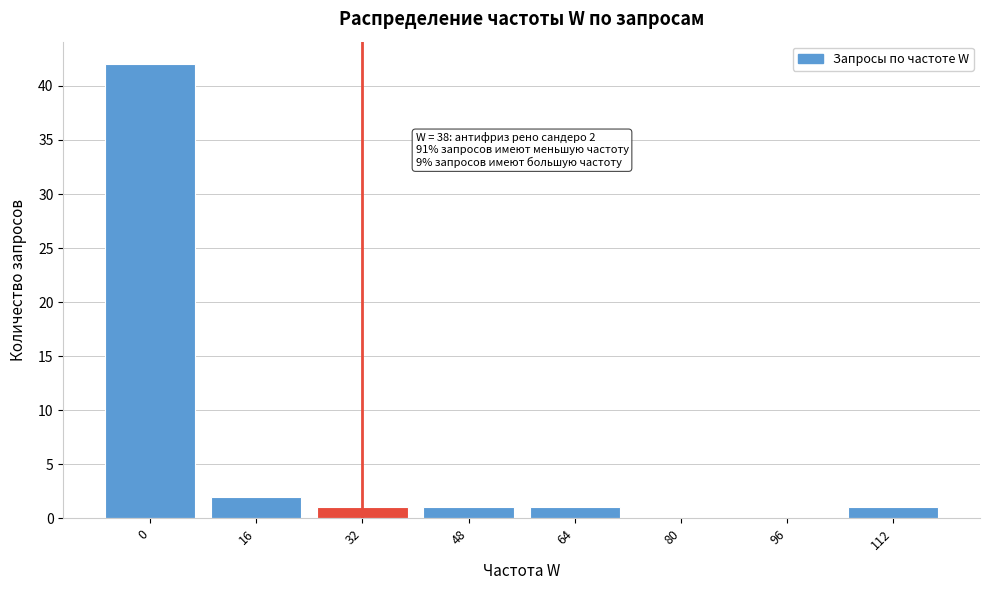

Reading left to right, transcribe all the data shown in this chart.

0=42	16=2	32=1	48=1	64=1	80=0	96=0	112=1